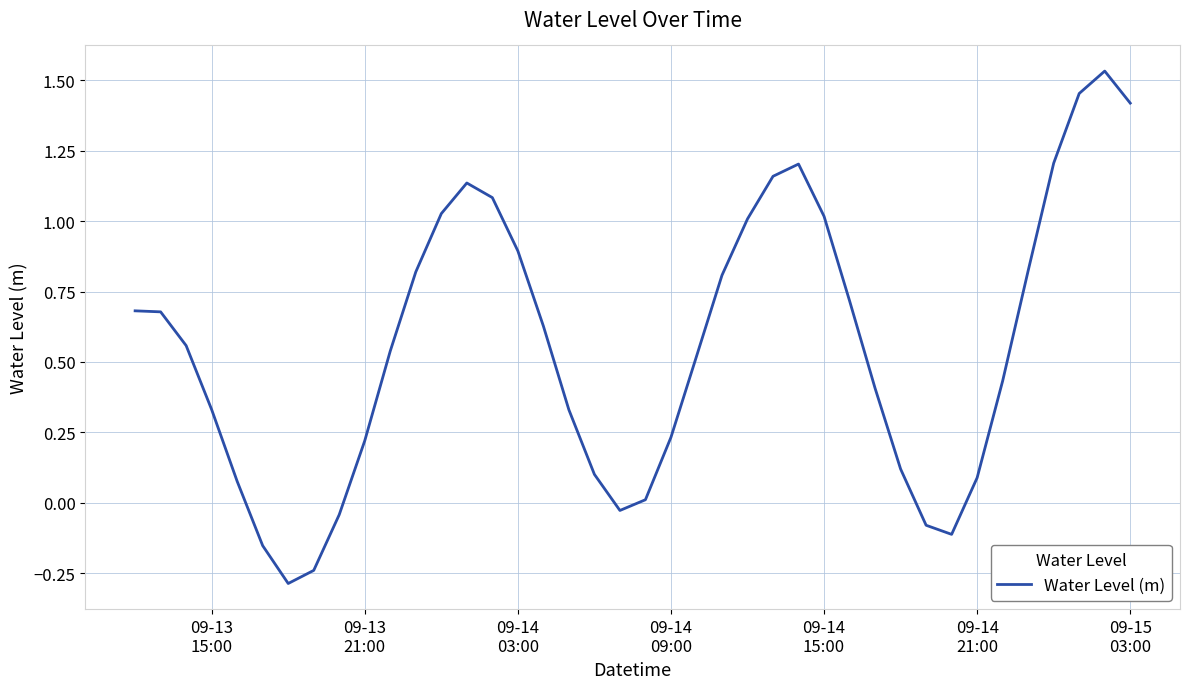

How many values are below 0?

7